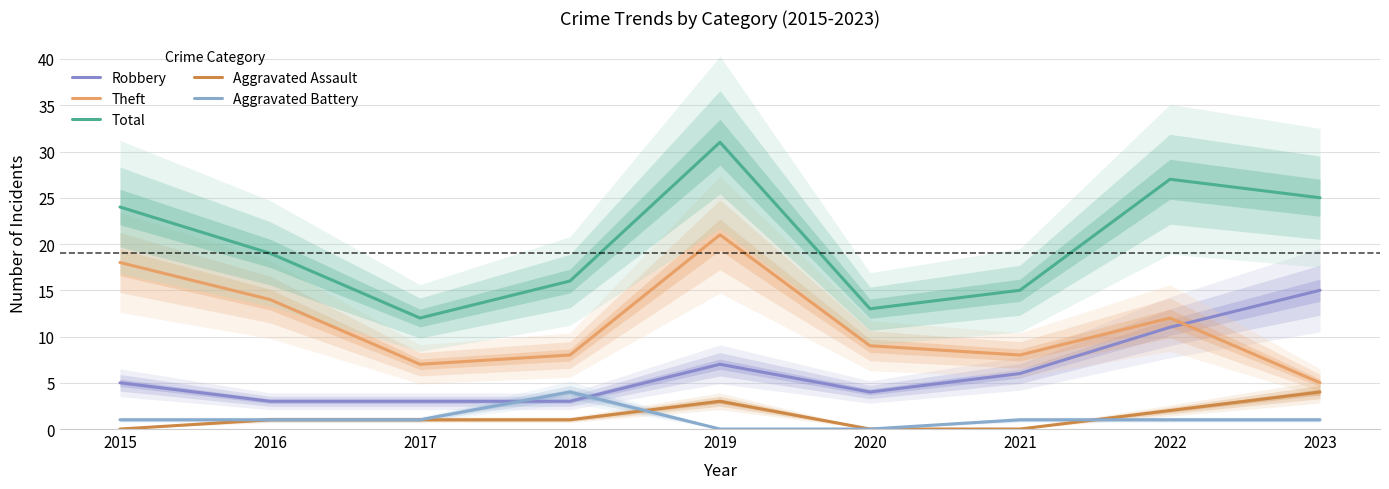

How many values in the Aggravated Assault series are below 1?

3